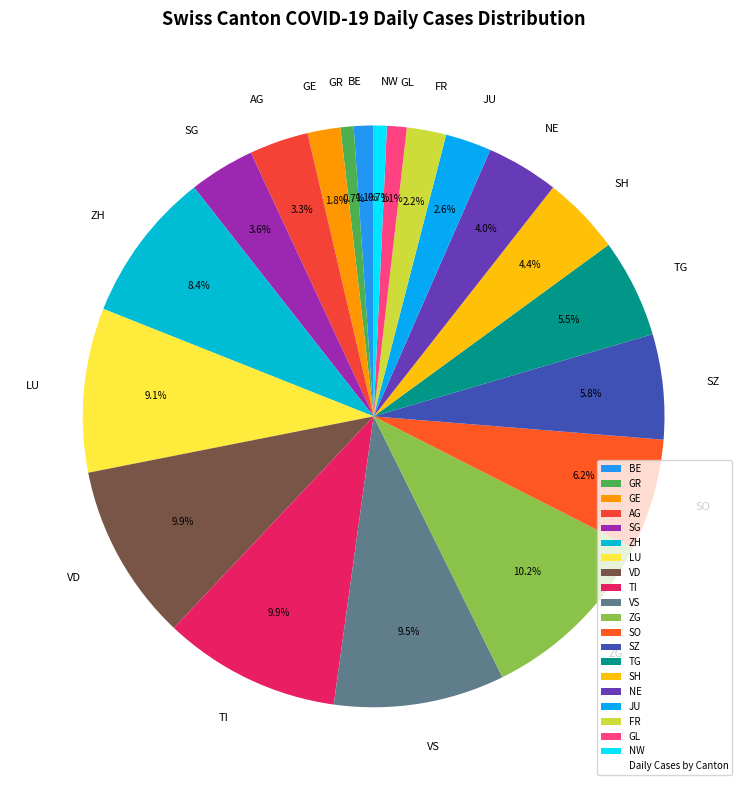

What percentage is the ZH slice, to the nearest percent?

8%